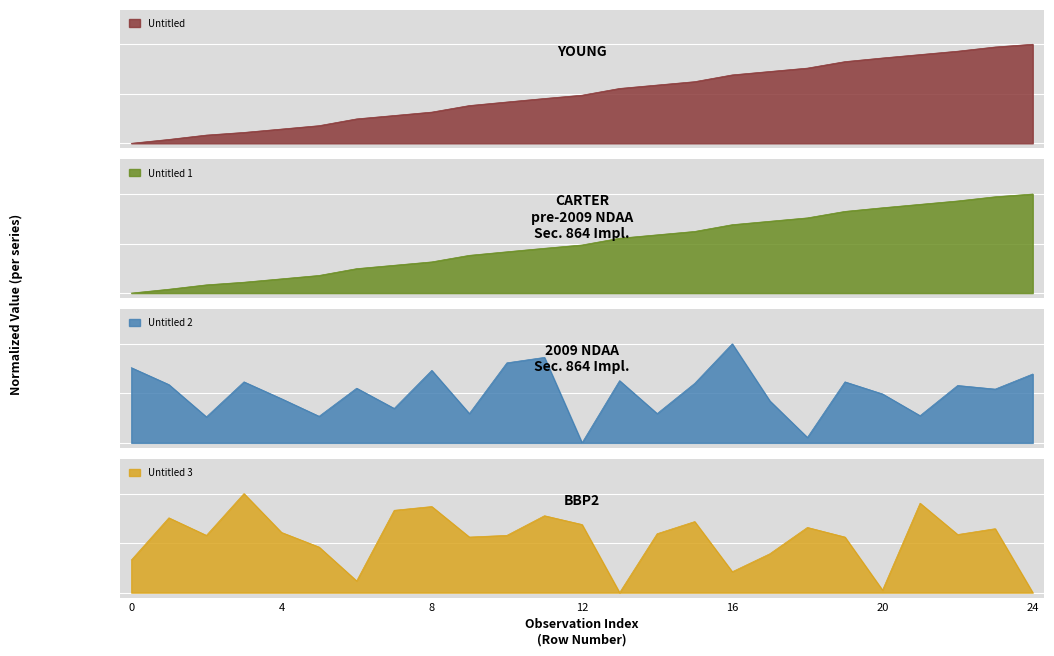

Reading right to left, extract all data points from this chart.

Untitled: 1.0	1.0	0.9	0.9	0.9	0.8	0.8	0.7	0.7	0.6	0.6	0.6	0.5	0.5	0.4	0.4	0.3	0.3	0.2	0.2	0.1	0.1	0.1	0.0	0.0
Untitled 1: 1.0	1.0	0.9	0.9	0.9	0.8	0.8	0.7	0.7	0.6	0.6	0.6	0.5	0.5	0.4	0.4	0.3	0.3	0.2	0.2	0.1	0.1	0.1	0.0	0.0
Untitled 2: 0.7	0.5	0.6	0.3	0.5	0.6	0.1	0.4	1.0	0.6	0.3	0.6	0.0	0.9	0.8	0.3	0.7	0.3	0.6	0.3	0.4	0.6	0.3	0.6	0.8
Untitled 3: 0.0	0.6	0.6	0.9	0.0	0.6	0.7	0.4	0.2	0.7	0.6	0.0	0.7	0.8	0.6	0.6	0.9	0.8	0.1	0.5	0.6	1.0	0.6	0.8	0.3